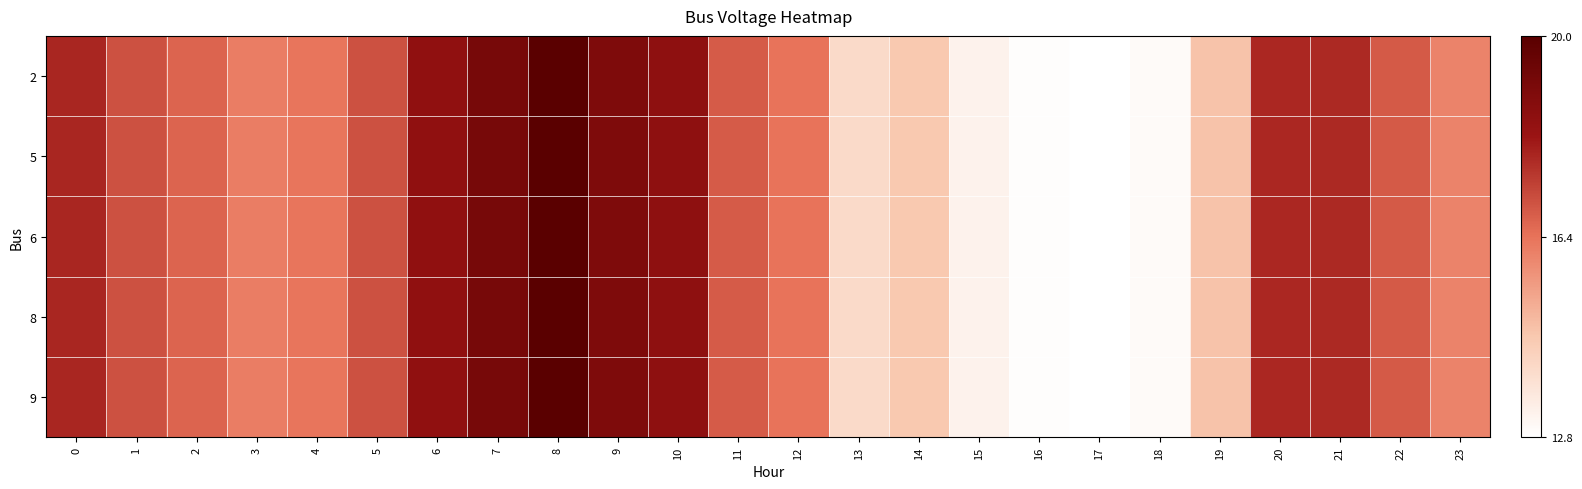

Count the number of data series in this chart.

5